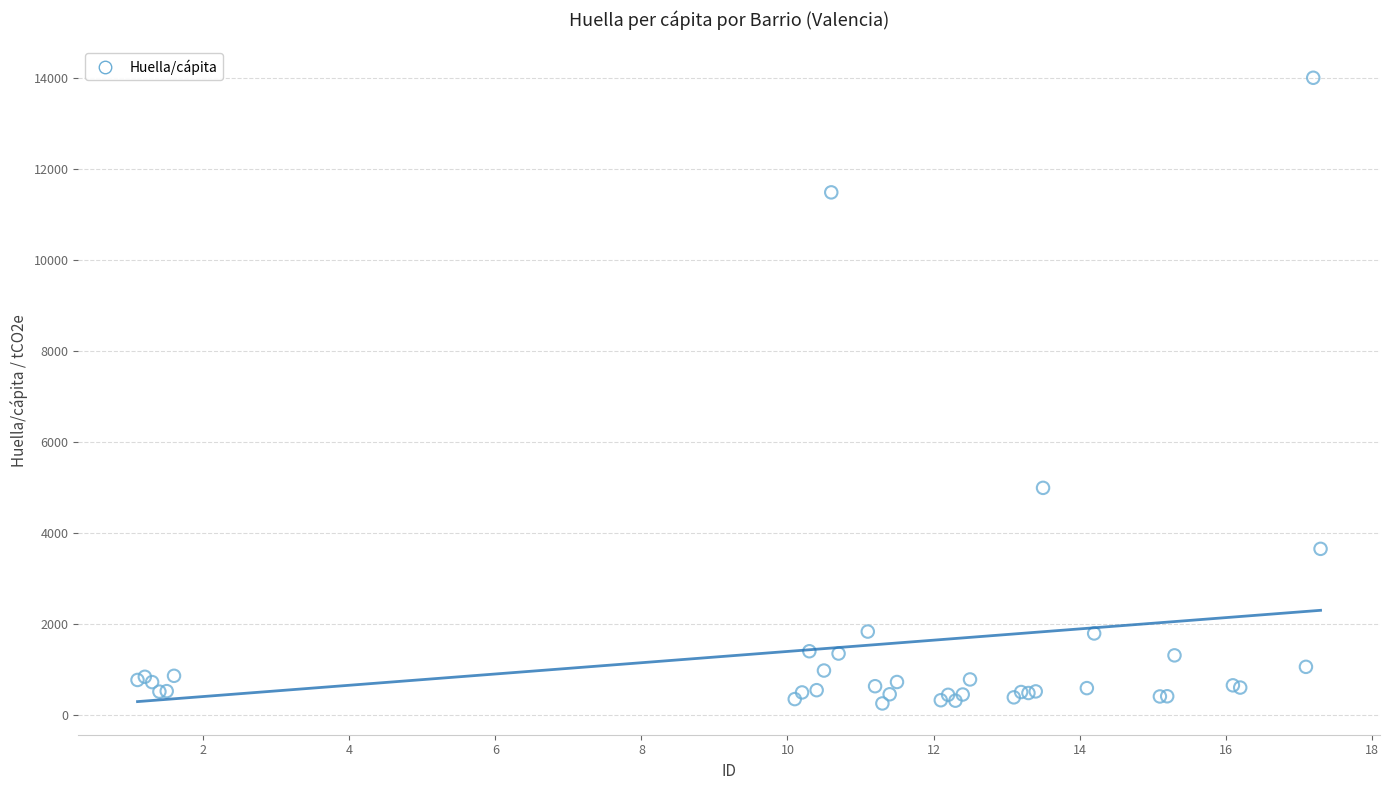

What Y value in the scatter plot is closest to 7131?

4995.8